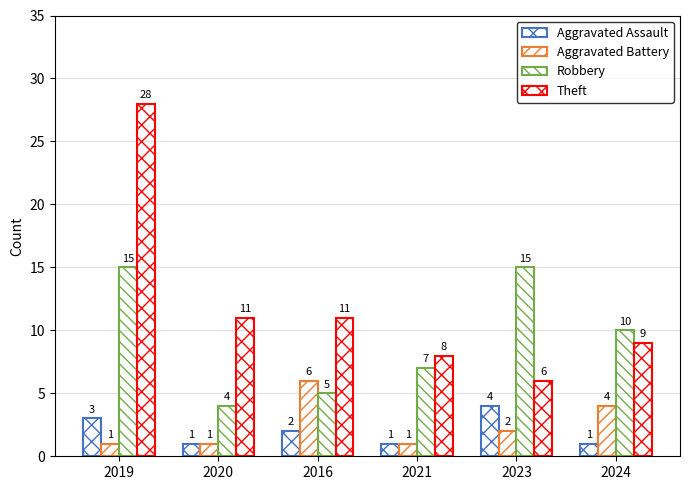

Are the bars horizontal?

No